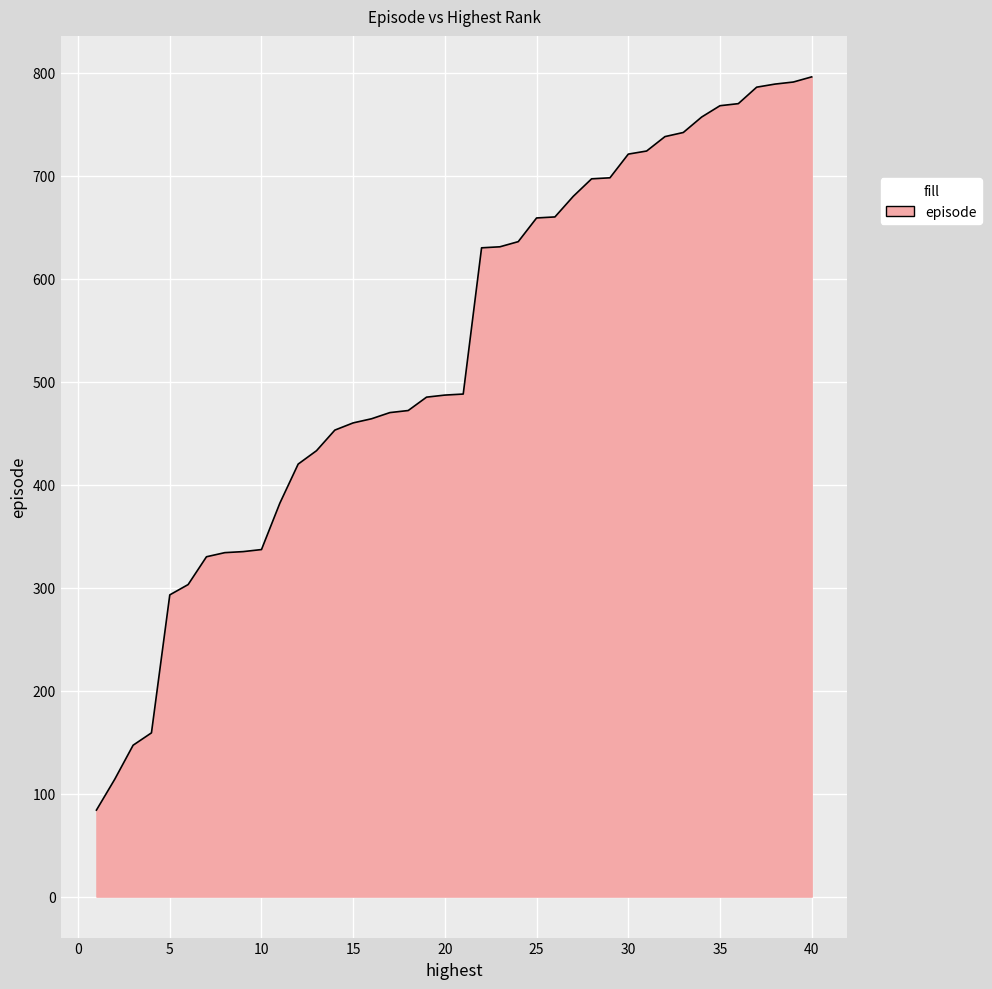

What is the smallest value displayed?

84